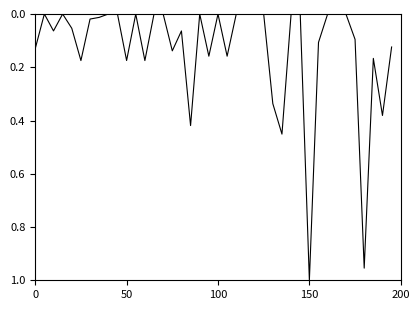

Is this an area chart (filled region under the line)?

No